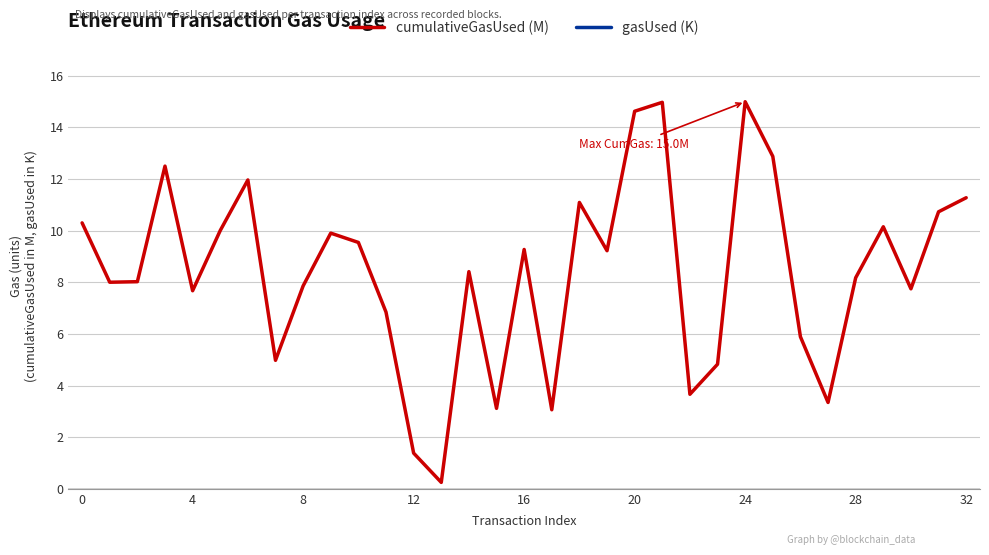

True or false: gasUsed (K) and cumulativeGasUsed (M) intersect in this chart.

False